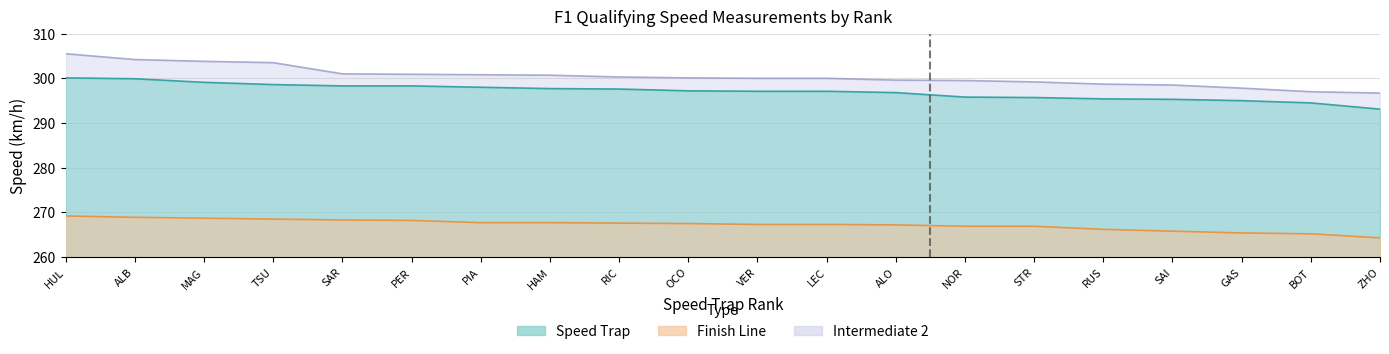

The Speed Trap series shows 150.7 at ALB. True or false?

False